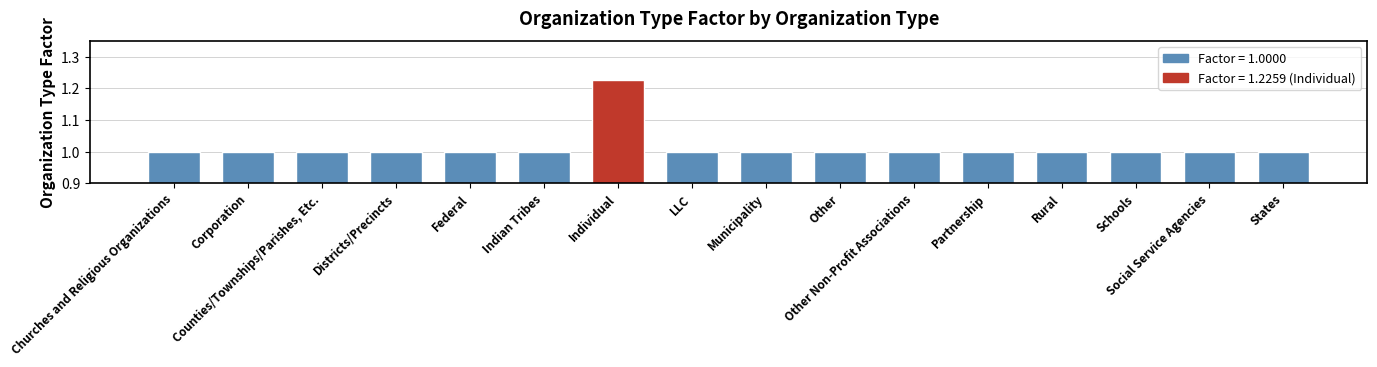

Count the number of categories in the chart.

16